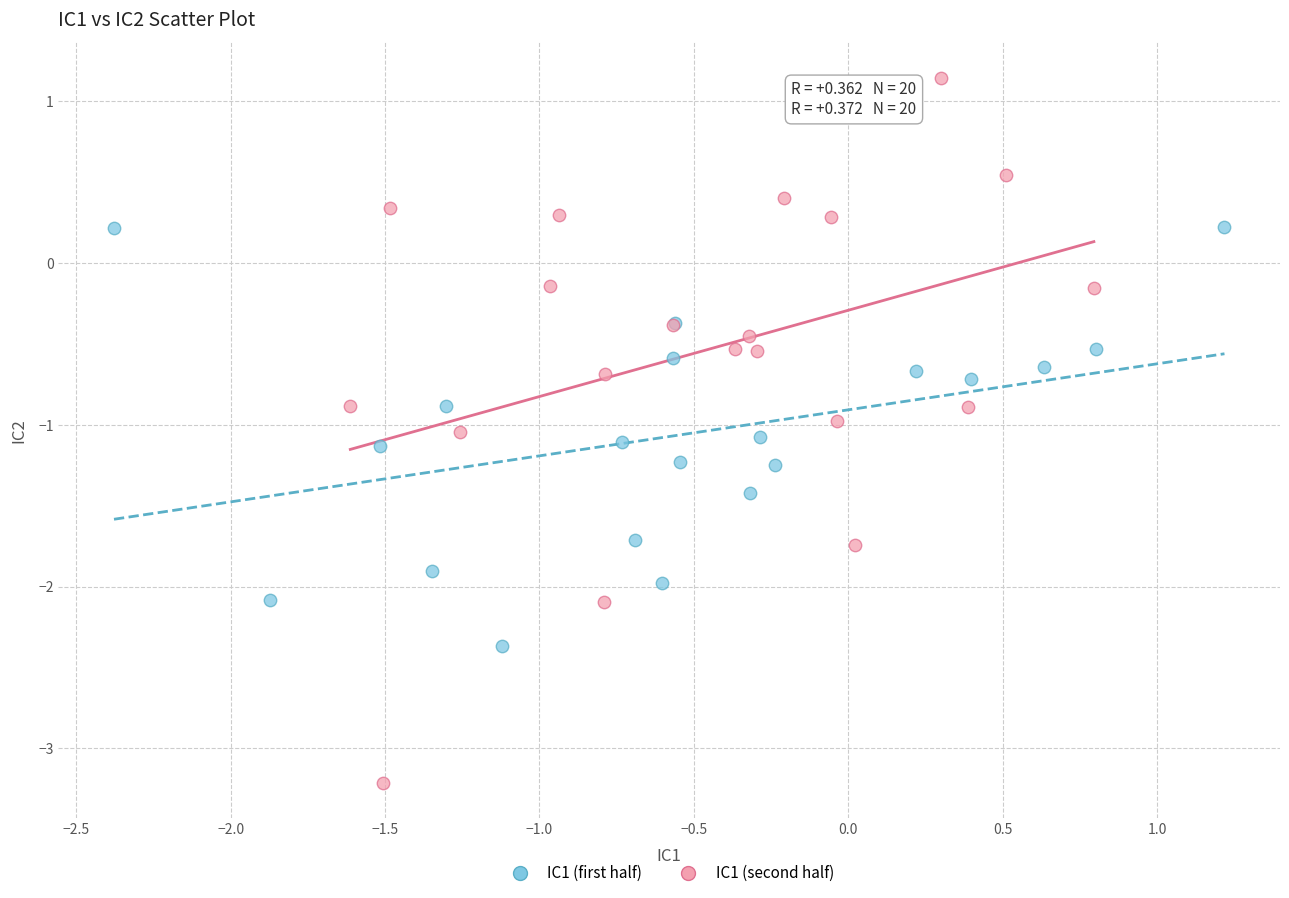

Which series has the widest spread of Y values?

IC1 (second half)